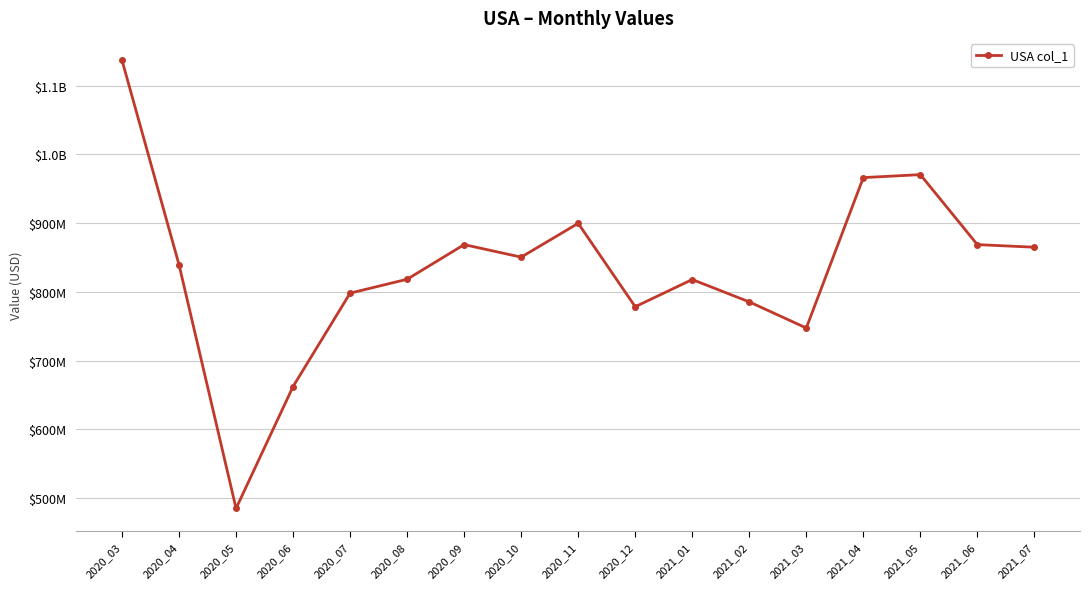

Reading right to left, extract all data points from this chart.

2021_07=865009560	2021_06=868800299	2021_05=970677141	2021_04=966336263	2021_03=747425685	2021_02=785443403	2021_01=817976072	2020_12=778398948	2020_11=899786594	2020_10=850570021	2020_09=868807672	2020_08=818372346	2020_07=798167696	2020_06=662268483	2020_05=484786181	2020_04=839375816	2020_03=1137092284